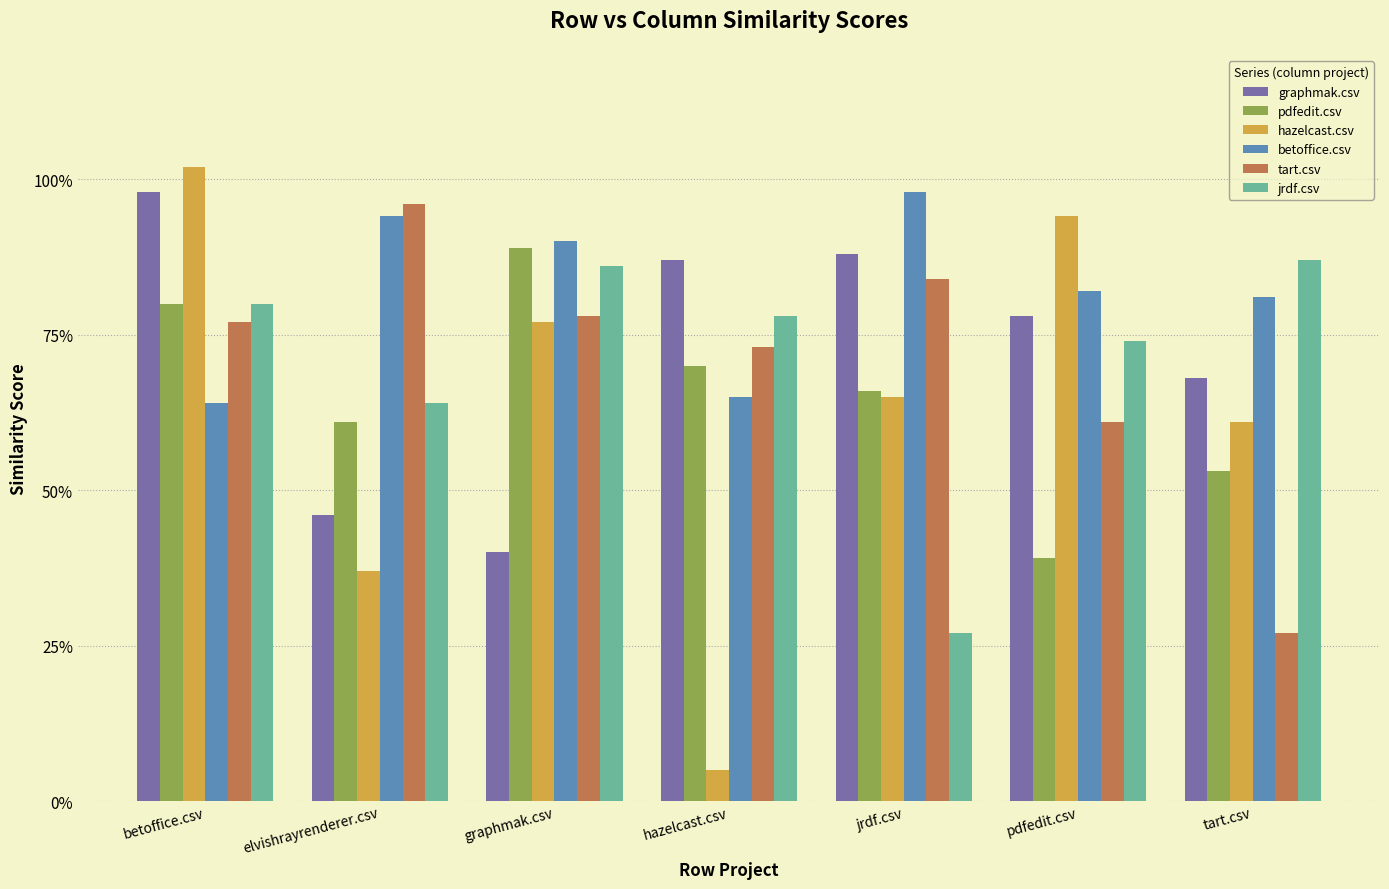

The hazelcast.csv series shows 1.7 at betoffice.csv. True or false?

False